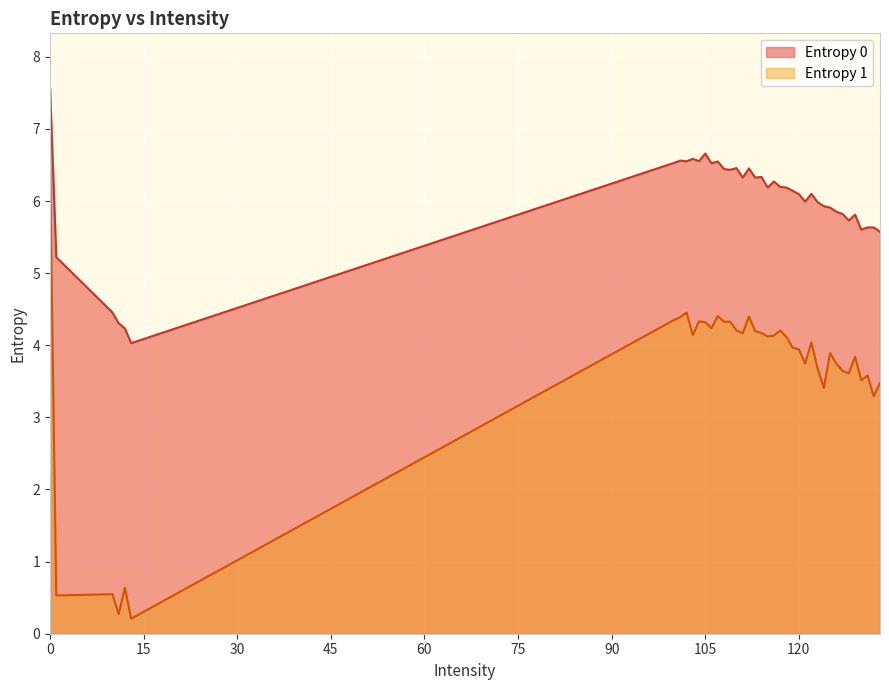

How many data points does each series have?

40